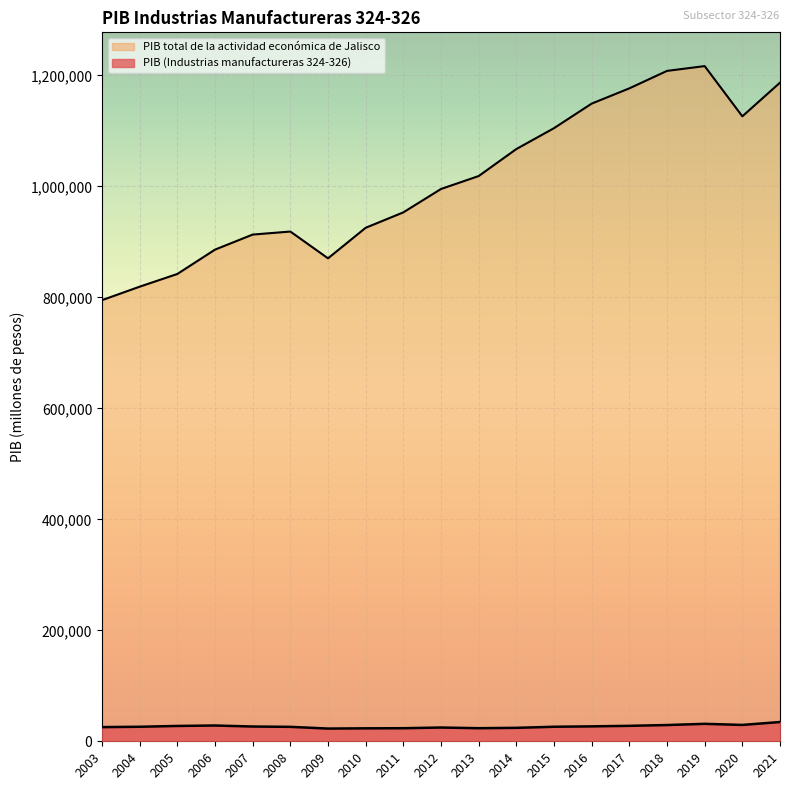

Reading left to right, list all the values displayed in this chart.

PIB: 25547.5	26174.5	27635.7	28428.9	26598.7	26020.1	22916.7	23354.5	23552.8	24791.6	23585.6	24232.2	26186.7	26894.1	27849.4	29291.1	31438.6	29476.9	34728.1
PIB total de la actividad económica de Jalisco: 794957.3	819238.3	842128.8	886009.7	913139.8	918573.5	870319.1	925371.8	953148.1	995286.0	1018578.6	1067256.8	1104884.9	1149129.5	1176616.0	1208076.0	1216735.7	1126205.9	1186919.0